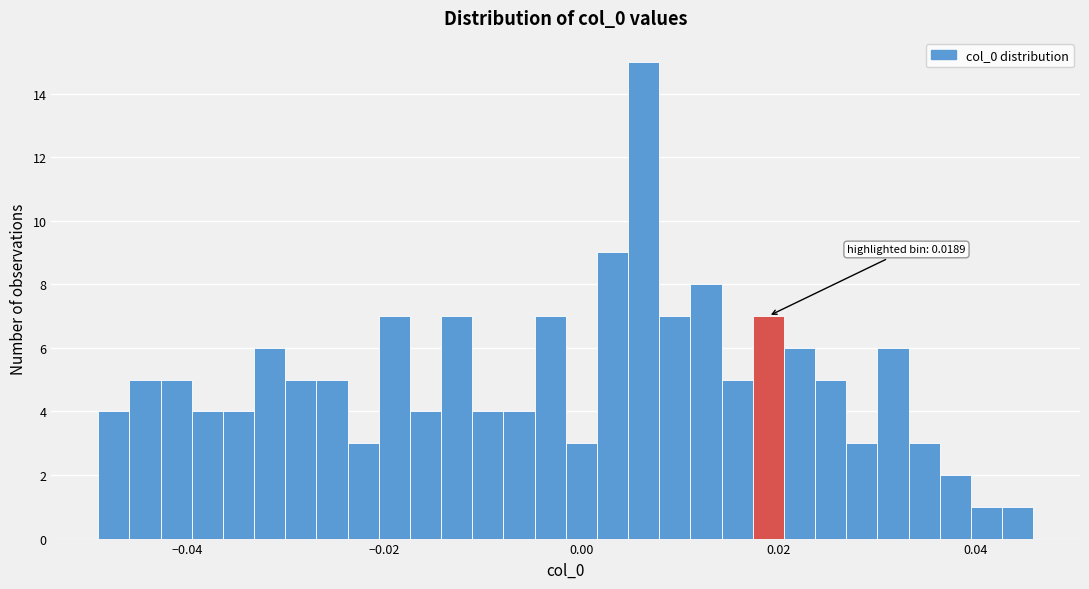

Read against the x-axis, roughly where is the centre of the tallest bar?

0.006